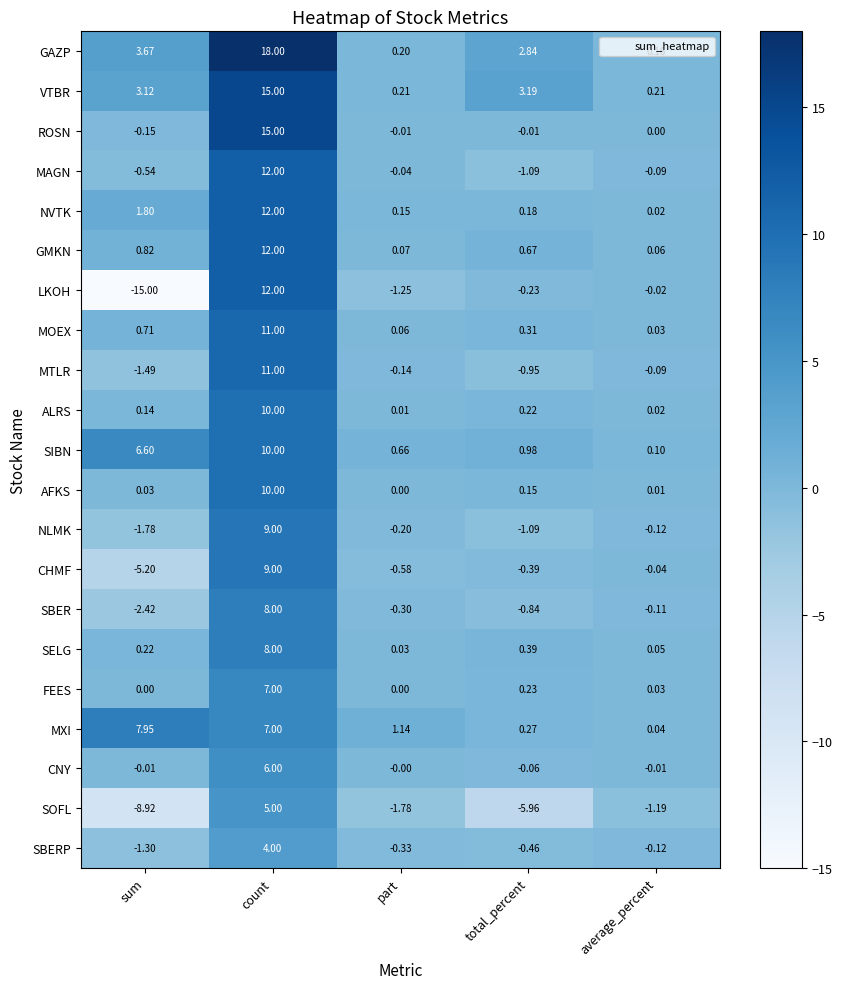

Which series has the largest total across all categories?

GAZP